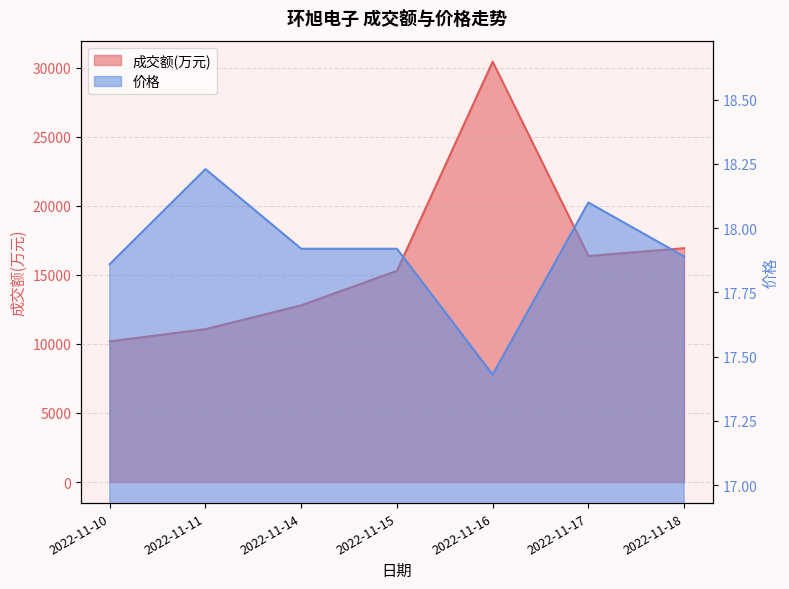

Where does the 成交额(万元) series first go above 15286?

2022-11-16